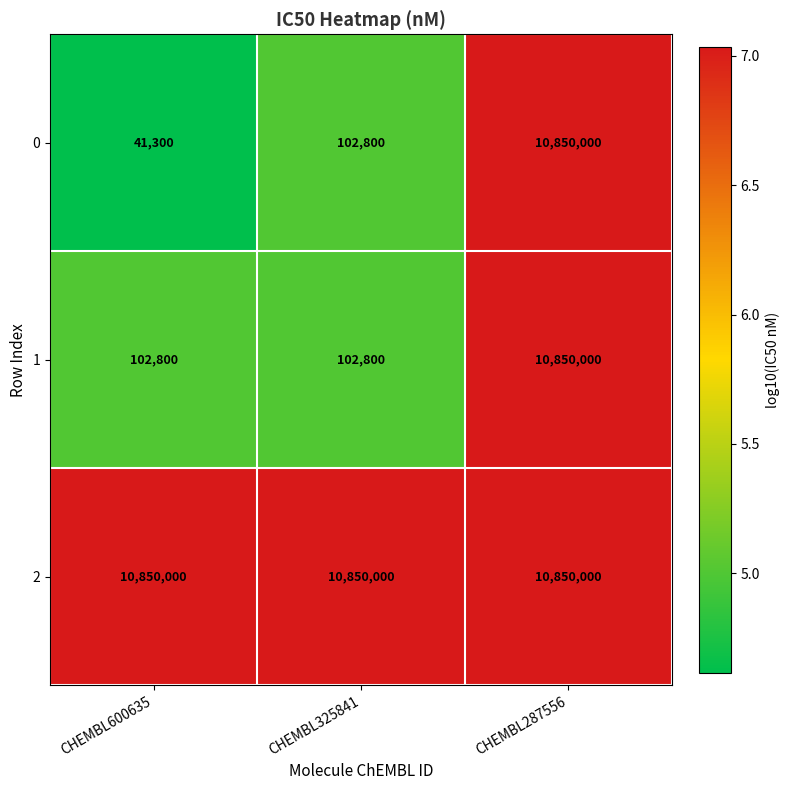

Is it true that 0 equals 41300 at CHEMBL600635?

True